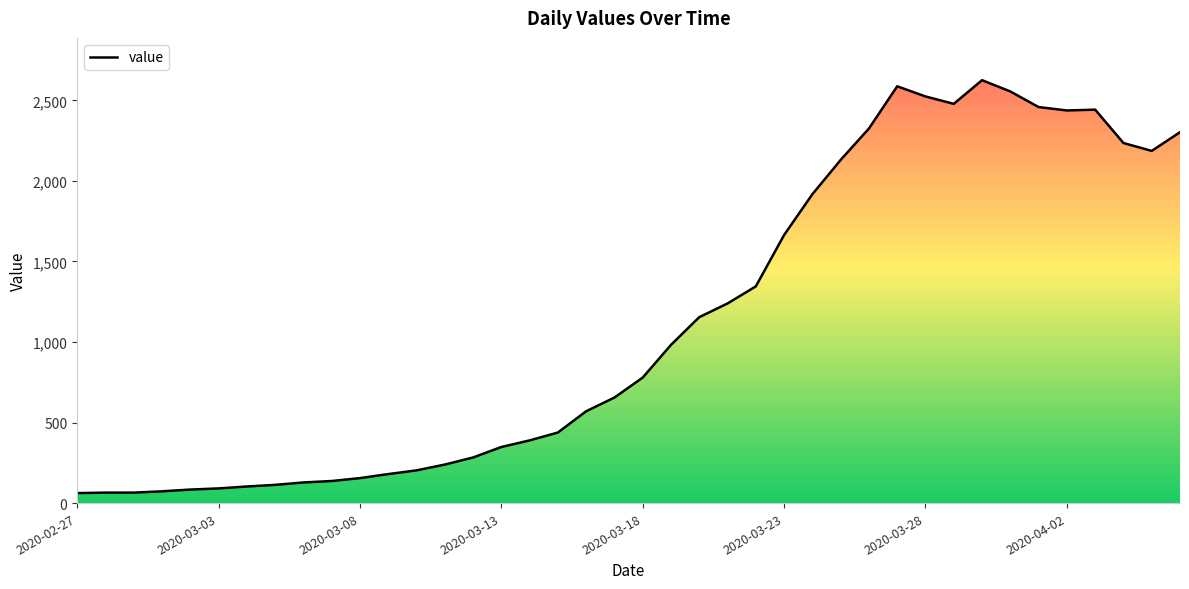

The chart shows a value of 62 at 2020-02-27. True or false?

True